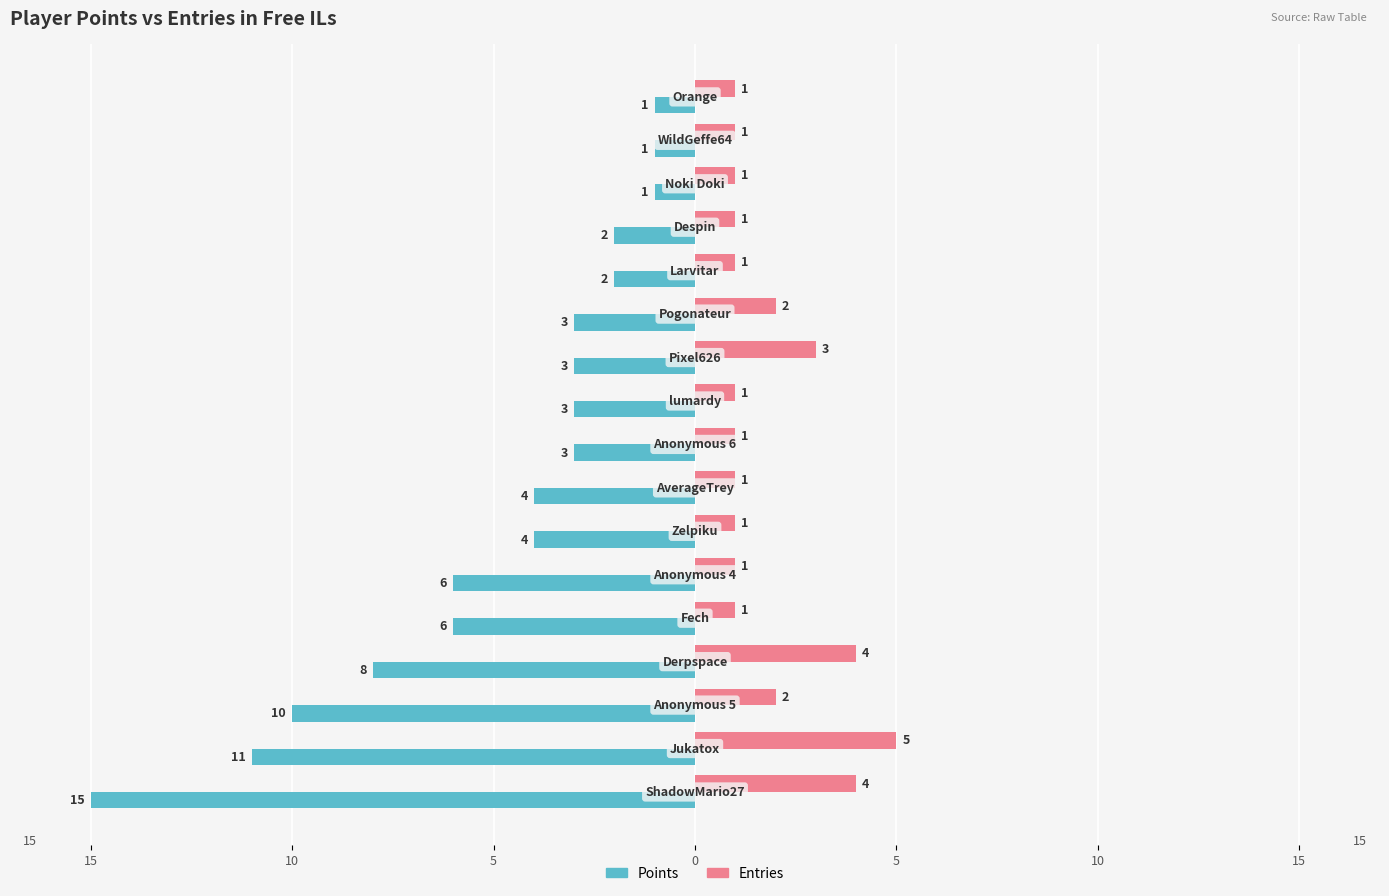

How many bars are there in total?

34